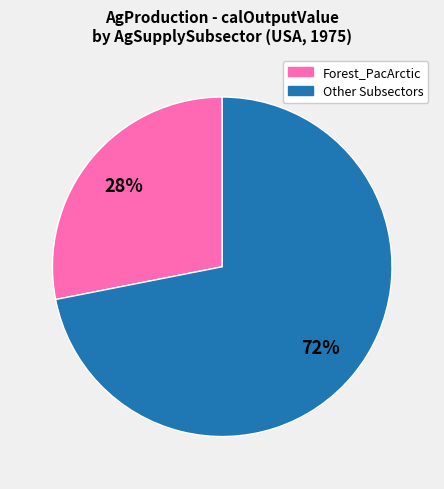

To the nearest percent, what is the difference between the largest and smallest slice percentages?

44%